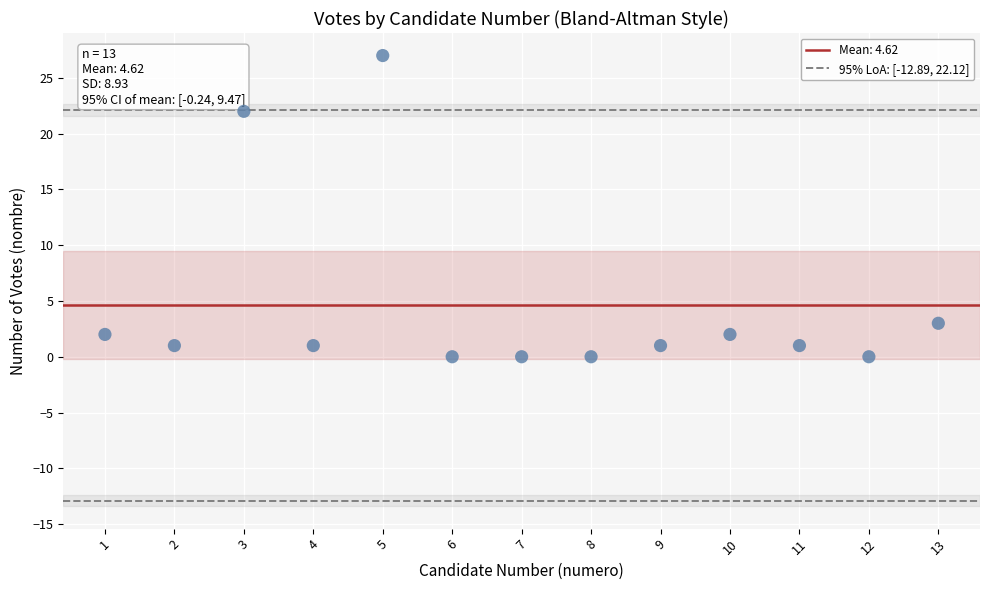

What Y value in the scatter plot is closest to 13?

22